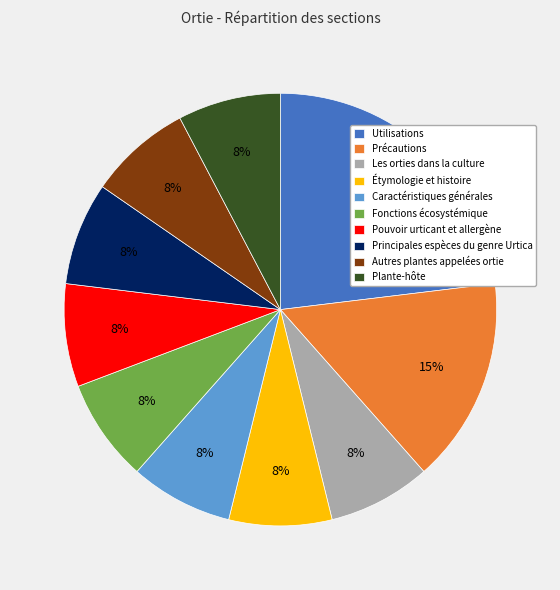

Count the number of slices in the pie.

10